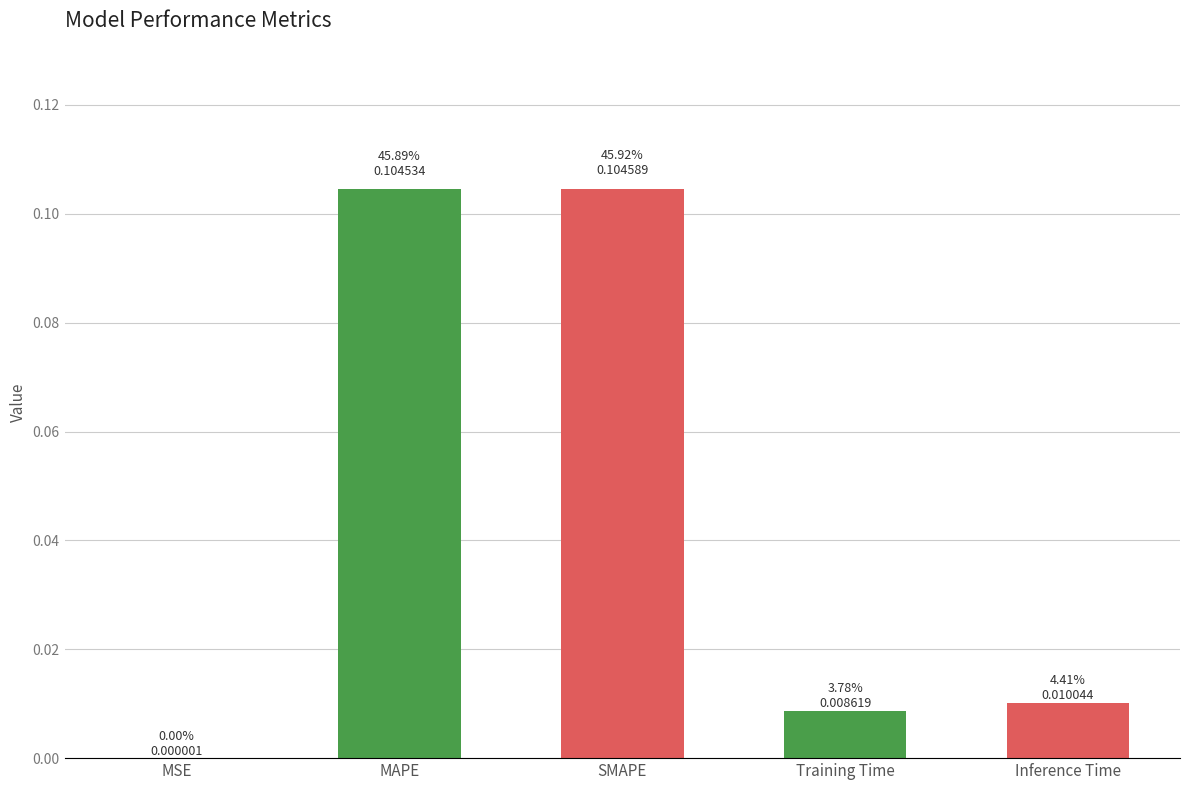

Is it true that the value at Inference Time is 0.0?

True